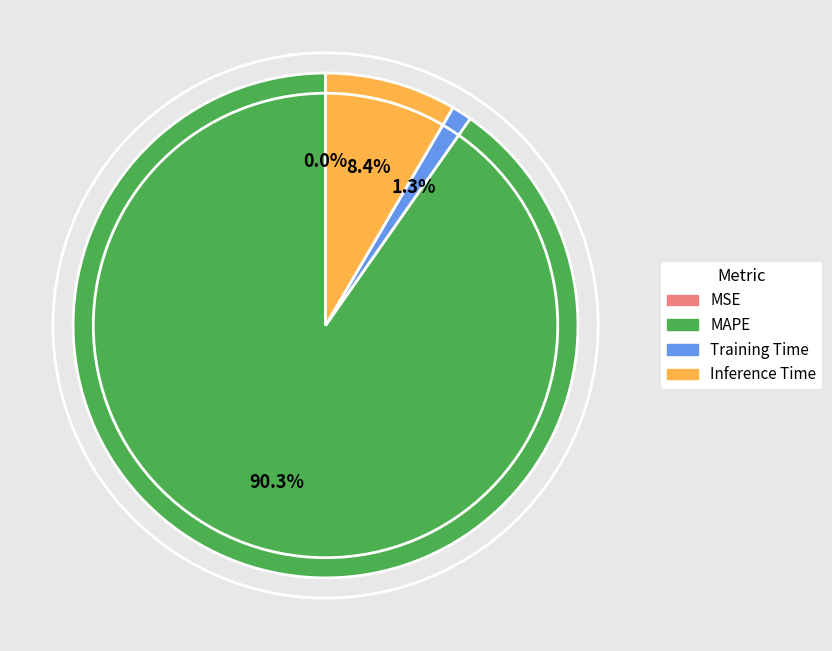

The Training Time slice represents 1% of the pie. True or false?

True